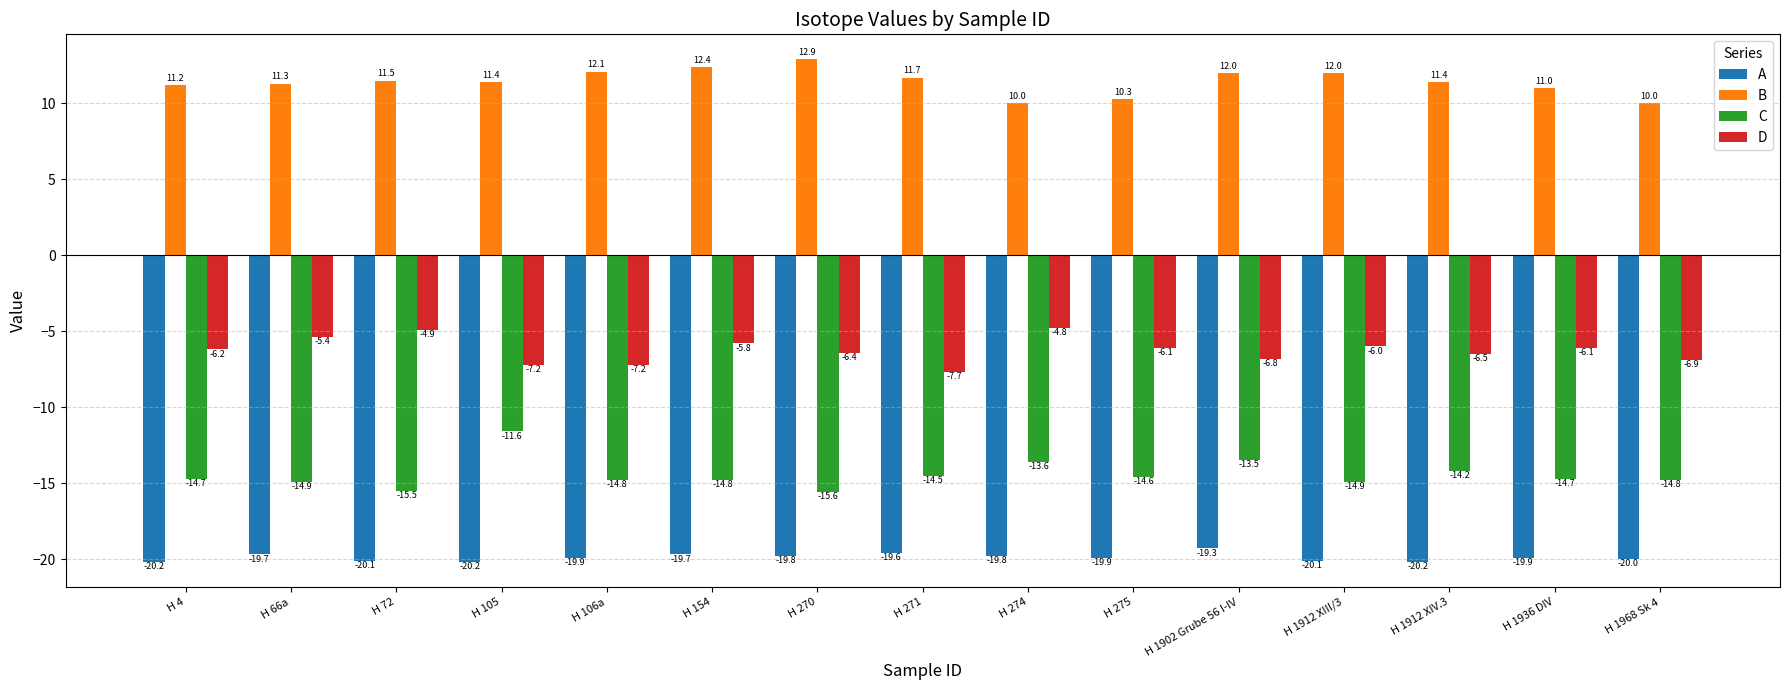

The value of C at H 66a is -7.8. True or false?

False